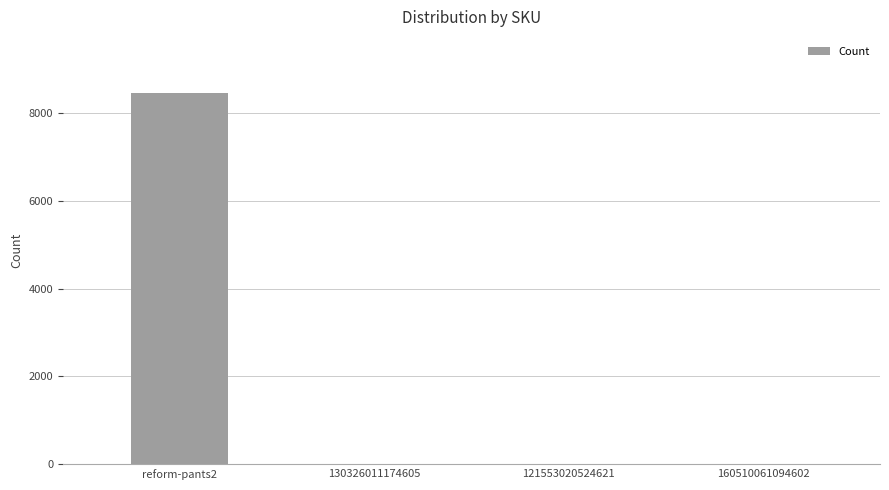

The value at 130326011174605 is 1. True or false?

True